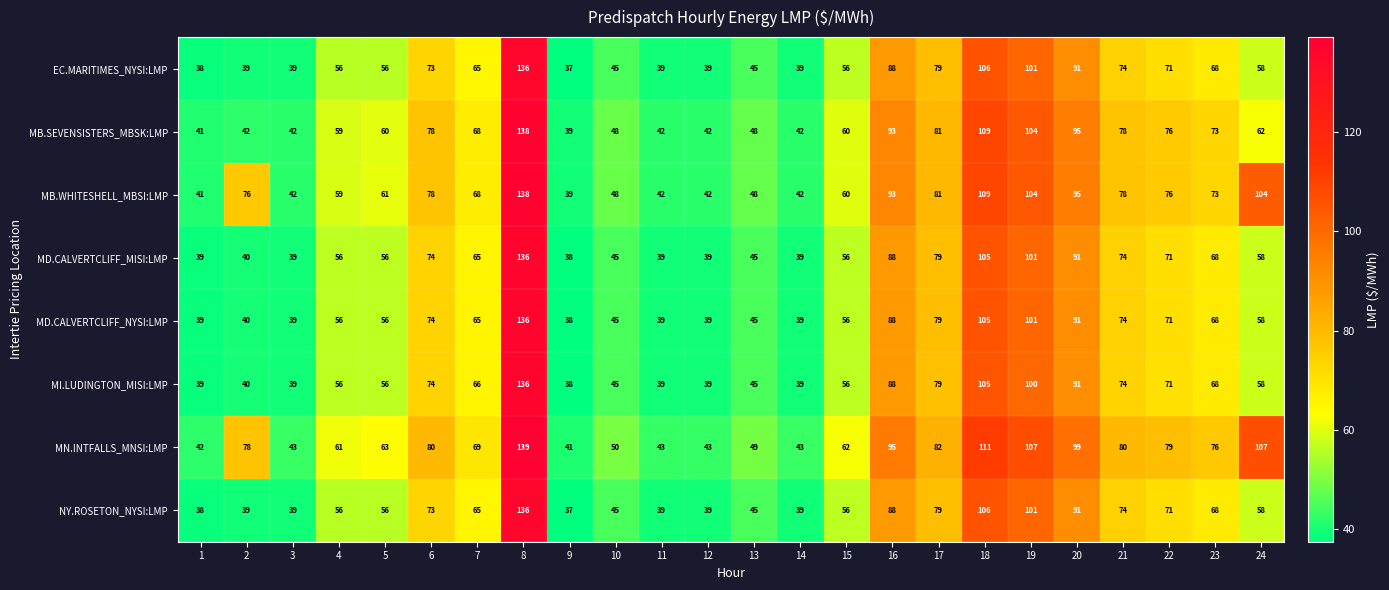

What is the difference between the highest and lowest values at 6?

7